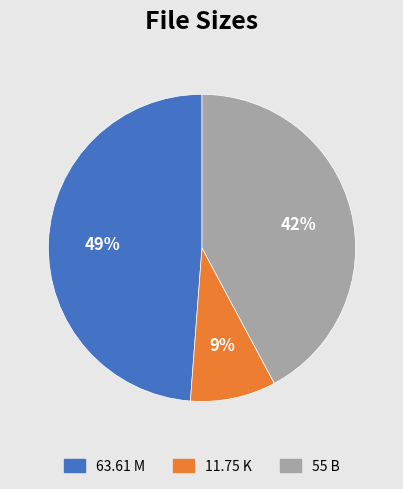

Is the sum of 55 B and 63.61 M greater than half?

Yes